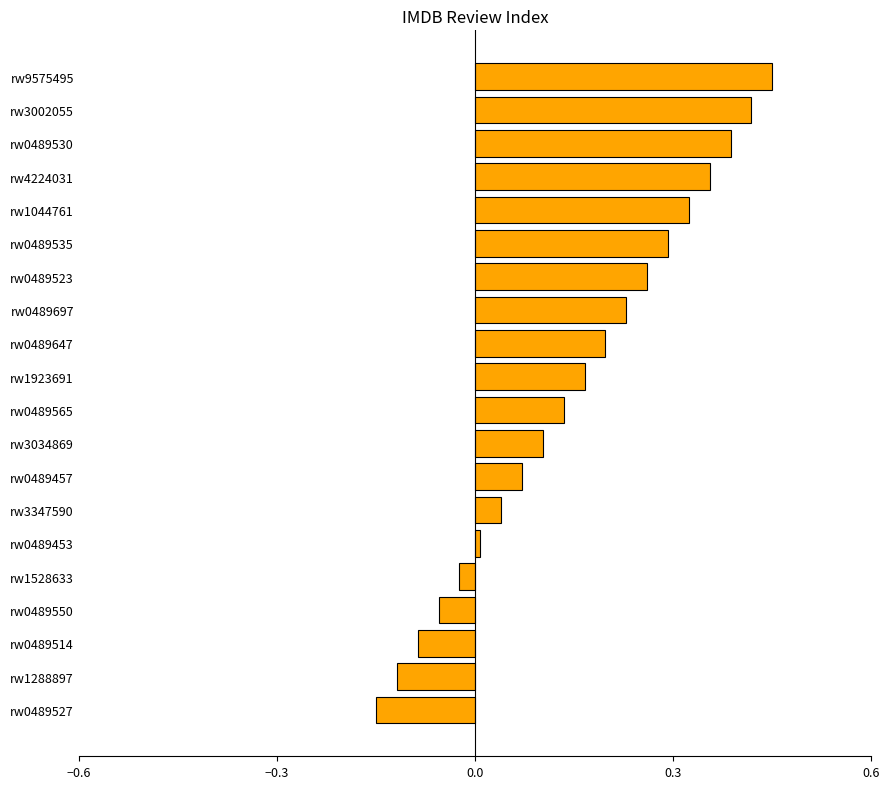

Between rw4224031 and rw0489697, which is larger?

rw4224031